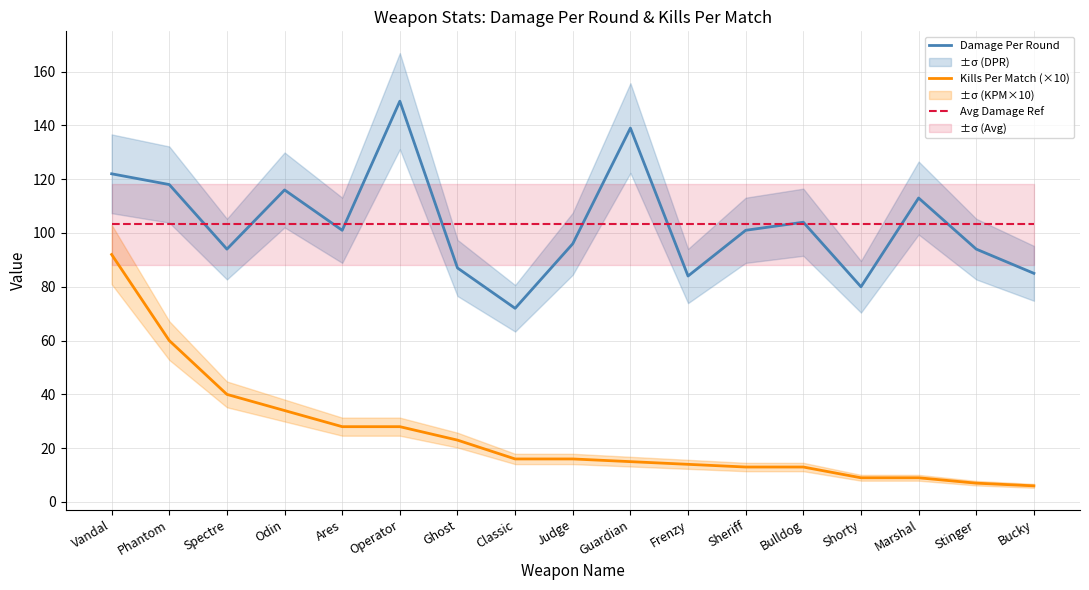

What is the difference between the highest and lowest values at Bucky?

97.2